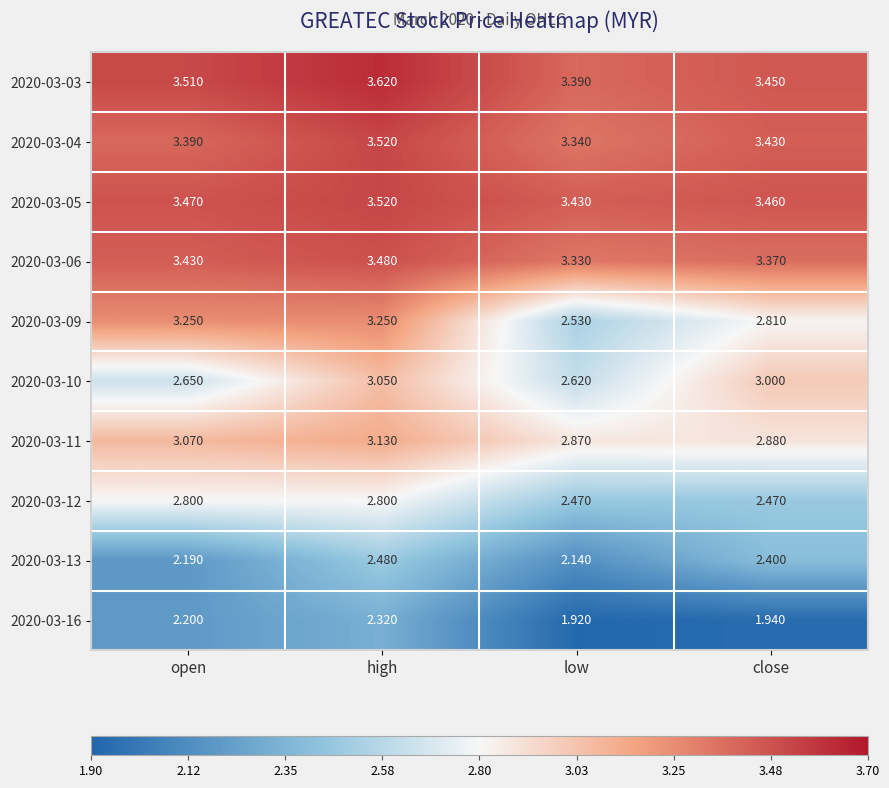

At which label does 2020-03-13 reach its peak?

high